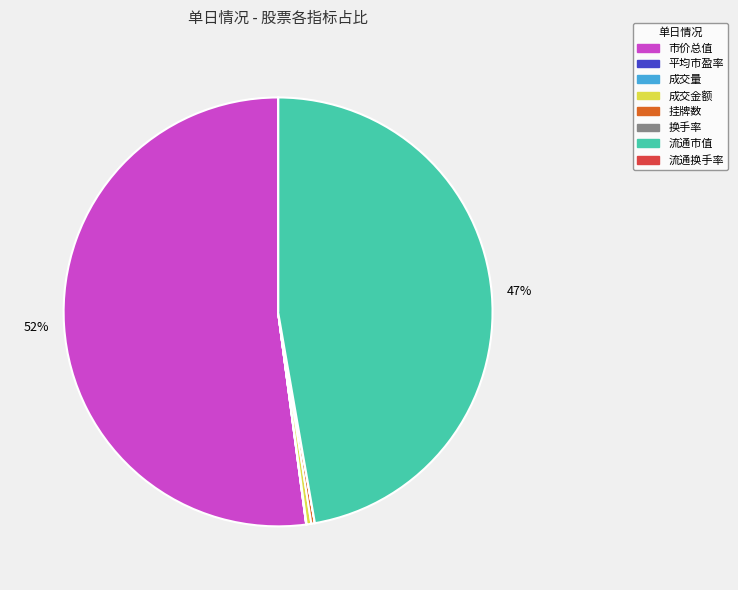

What percentage is the 流通市值 slice, to the nearest percent?

47%